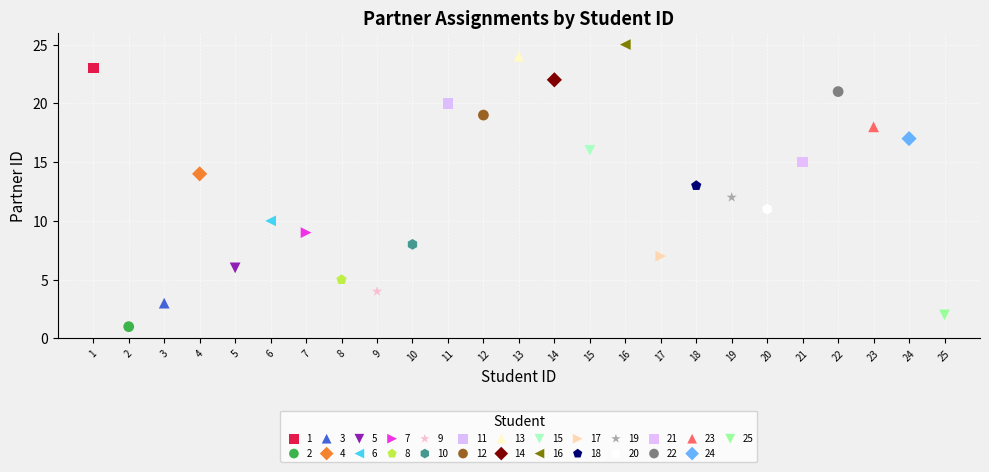

Which series contains the lowest Y value?

2